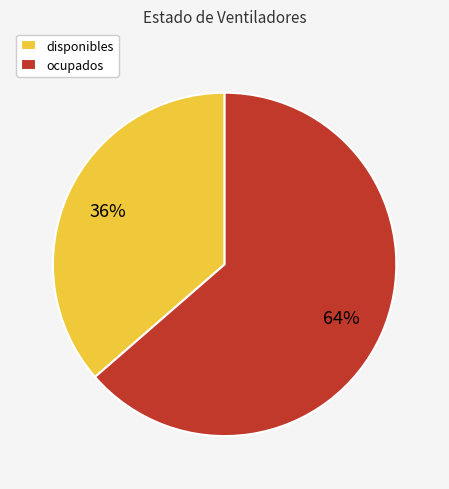

To the nearest percent, what is the average slice percentage?

50%